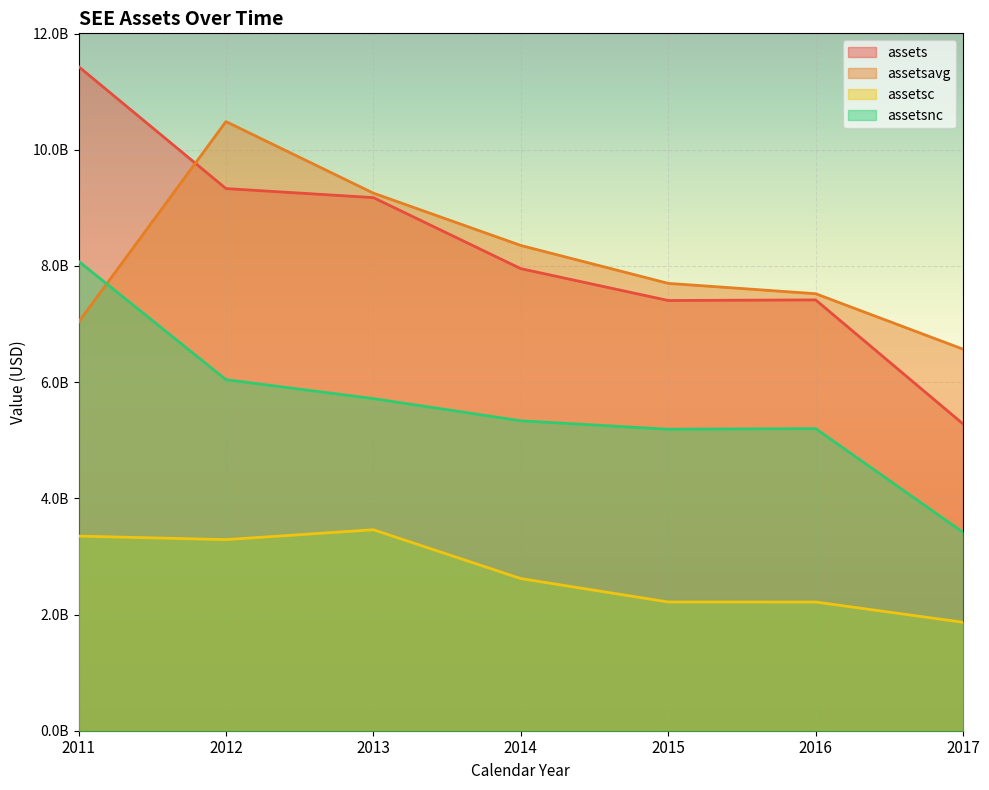

List the labels in order of assetsc value, smallest first.

2017, 2016, 2015, 2014, 2012, 2011, 2013